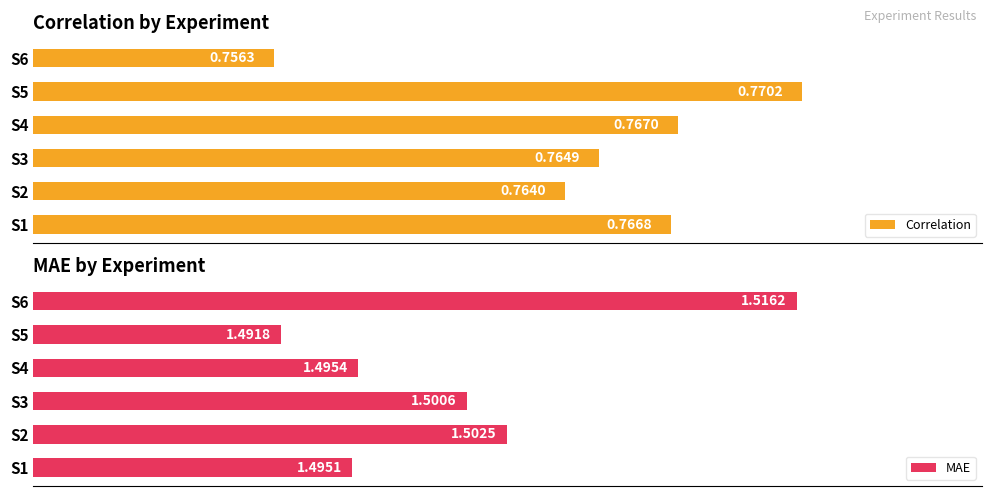

What is the value of the MAE bar at the 5th from the left?

1.5